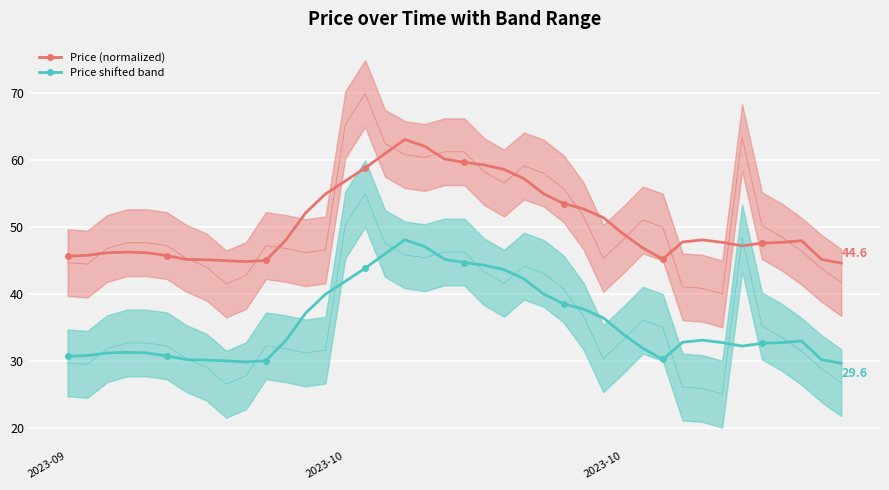

Is this an area chart (filled region under the line)?

No